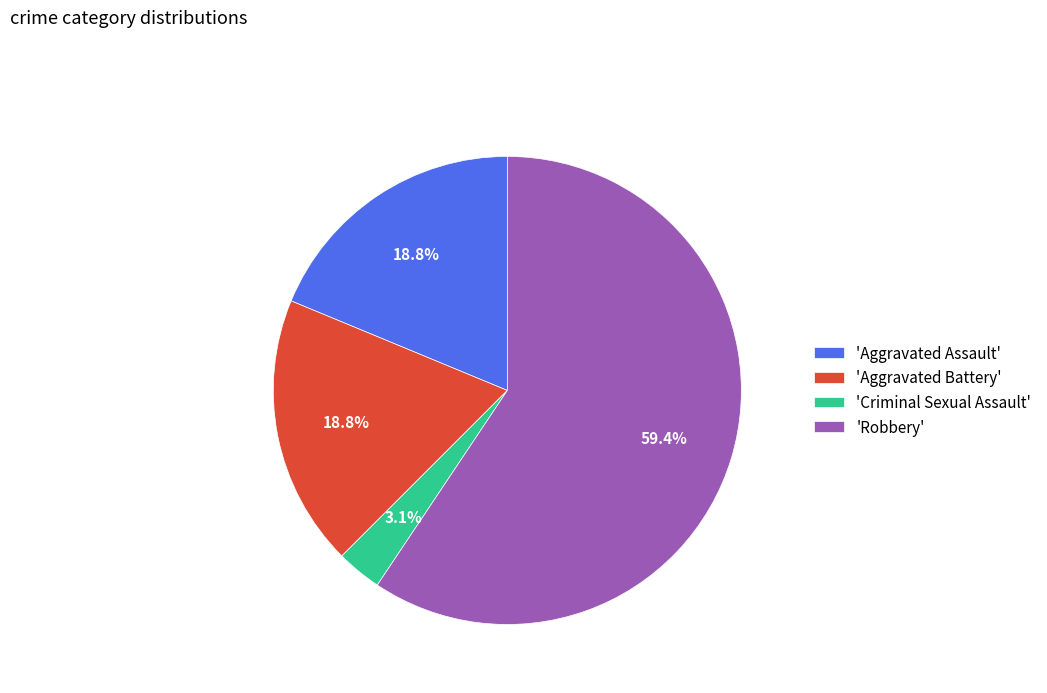

To the nearest percent, what is the average slice percentage?

25%